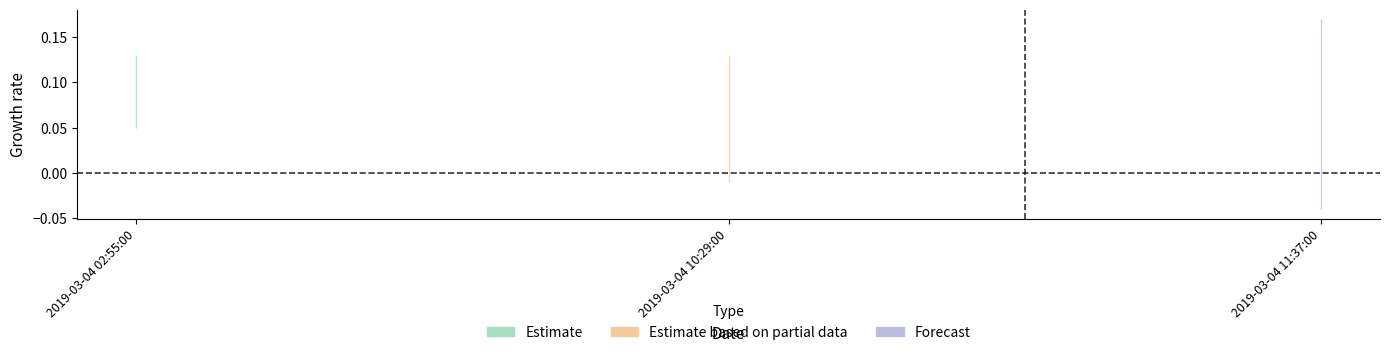

What is the label of the 2nd point from the right?

2019-03-04 10:29:00